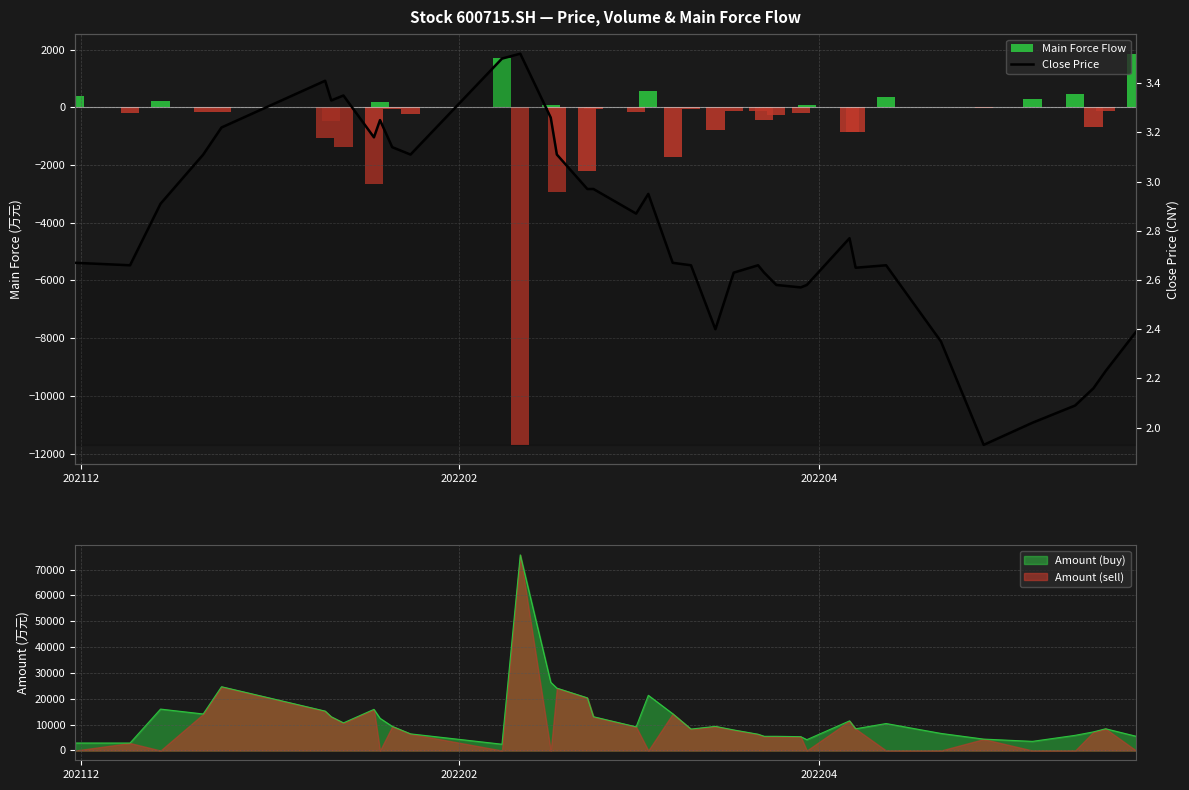

What is the average value of the Close Price series?

2.8